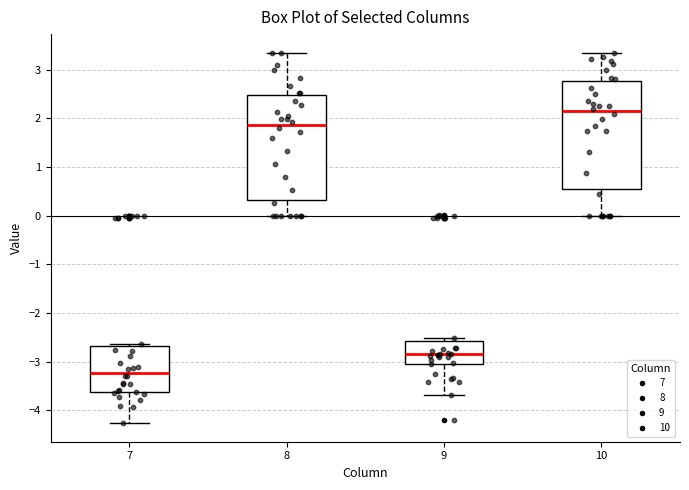

Reading left to right, read every box against the y-axis: the position of its median line, the range the box covers, and the ends of its whiskers. The values are not printed on the chart, so give them approximately, as read against the axis.

7: median -3.2, box -3.6 to -2.7, whiskers -4.3 to -2.6
8: median 1.9, box 0.3 to 2.5, whiskers 0.0 to 3.4
9: median -2.8, box -3.0 to -2.6, whiskers -3.7 to -2.5
10: median 2.1, box 0.5 to 2.8, whiskers 0.0 to 3.4